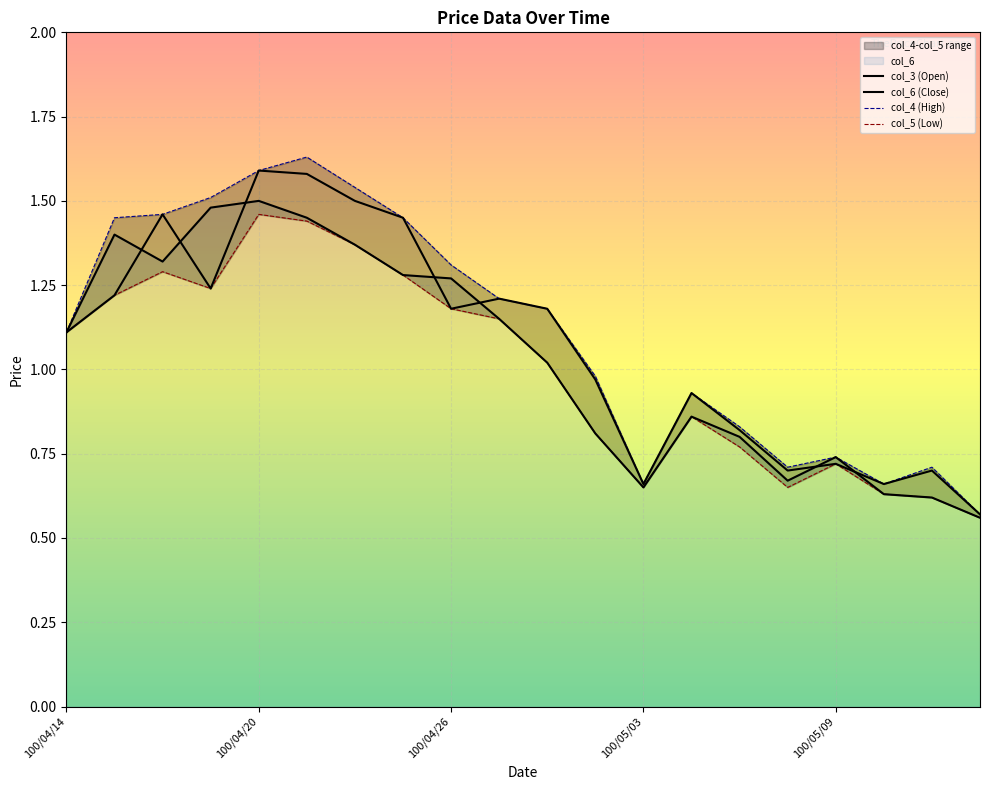

Where does the col_3 series first go above 1?

100/04/14